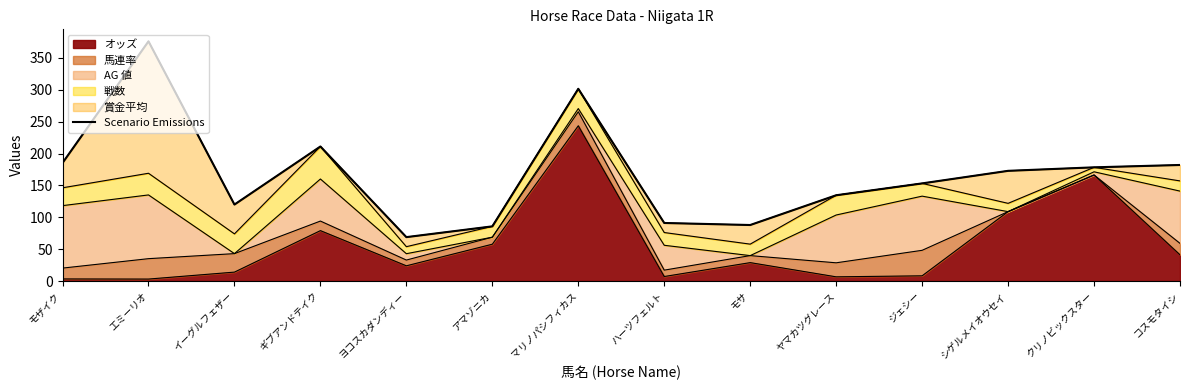

Where is the data nearest to the value 222?

ギブアンドテイク